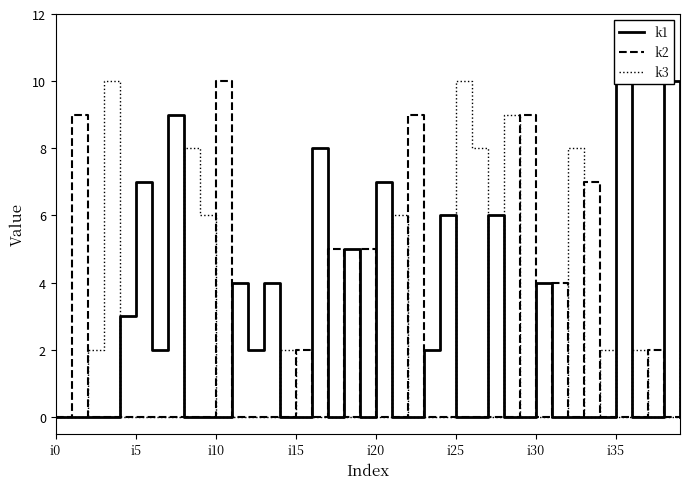

The value of k1 at 38 is 10. True or false?

True